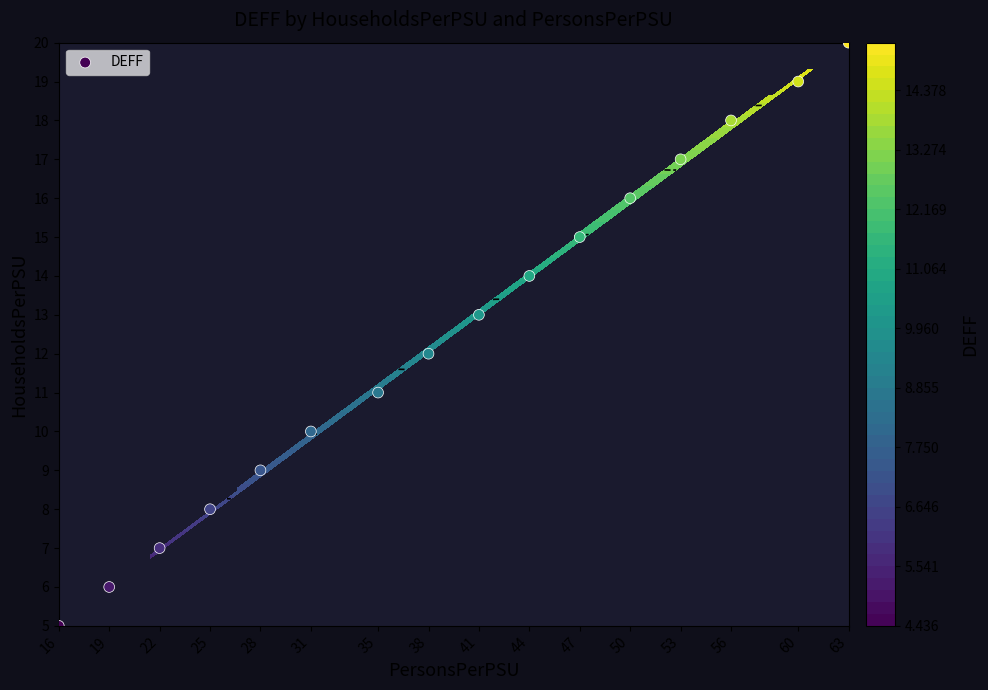

What is the average value?

12